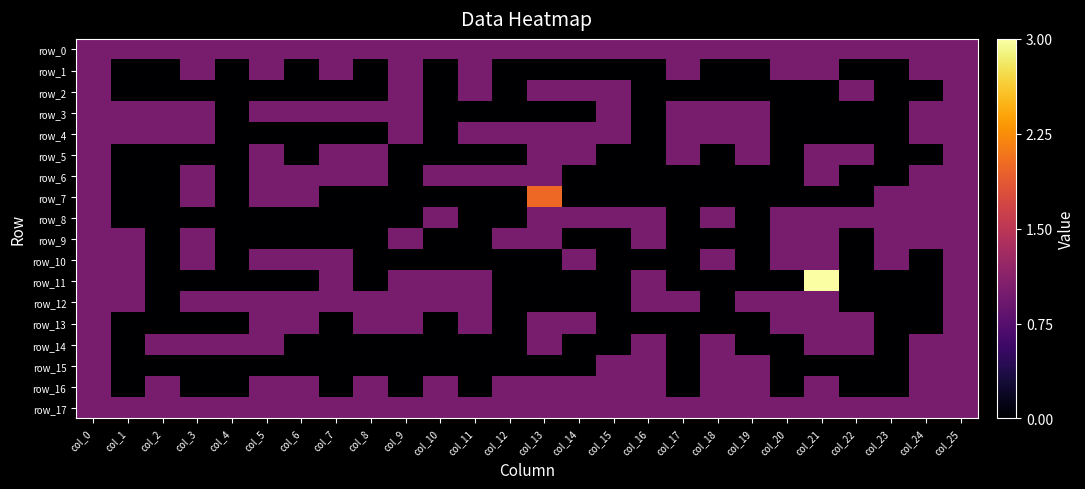

Reading right to left, what are all the values shown in this chart?

row_0: 1	1	1	1	1	1	1	1	1	1	1	1	1	1	1	1	1	1	1	1	1	1	1	1	1	1
row_1: 1	1	0	0	1	1	0	0	1	0	0	0	0	0	1	0	1	0	1	0	1	0	1	0	0	1
row_2: 1	0	0	1	0	0	0	0	0	0	1	1	1	0	1	0	1	0	0	0	0	0	0	0	0	1
row_3: 1	1	0	0	0	0	1	1	1	0	1	0	0	0	0	0	1	1	1	1	1	0	1	1	1	1
row_4: 1	1	0	0	0	0	1	1	1	0	1	1	1	1	1	0	1	0	0	0	0	0	1	1	1	1
row_5: 1	0	0	1	1	0	1	0	1	0	0	1	1	0	0	0	0	1	1	0	1	0	0	0	0	1
row_6: 1	1	0	0	1	0	0	0	0	0	0	0	1	1	1	1	0	1	1	1	1	0	1	0	0	1
row_7: 1	1	1	0	0	0	0	0	0	0	0	0	2	0	0	0	0	0	0	1	1	0	1	0	0	1
row_8: 1	1	1	1	1	1	0	1	0	1	1	1	1	0	0	1	0	0	0	0	0	0	0	0	0	1
row_9: 1	1	1	0	1	1	0	0	0	1	0	0	1	1	0	0	1	0	0	0	0	0	1	0	1	1
row_10: 1	0	1	0	1	1	0	1	0	0	0	1	0	0	0	0	0	0	1	1	1	0	1	0	1	1
row_11: 1	0	0	0	3	0	0	0	0	1	0	0	0	0	1	1	1	0	1	0	0	0	0	0	1	1
row_12: 1	0	0	0	1	1	1	0	1	1	0	0	0	0	1	1	1	1	1	1	1	1	1	0	1	1
row_13: 1	0	0	1	1	1	0	0	0	0	0	1	1	0	1	0	1	1	0	1	1	0	0	0	0	1
row_14: 1	1	0	1	1	0	0	1	0	1	0	0	1	0	0	0	0	0	0	0	1	1	1	1	0	1
row_15: 1	1	0	0	0	0	1	1	0	1	1	0	0	0	0	0	0	0	0	0	0	0	0	0	0	1
row_16: 1	1	0	0	1	0	1	1	0	1	1	1	1	1	0	1	0	1	0	1	1	0	0	1	0	1
row_17: 1	1	1	1	1	1	1	1	1	1	1	1	1	1	1	1	1	1	1	1	1	1	1	1	1	1